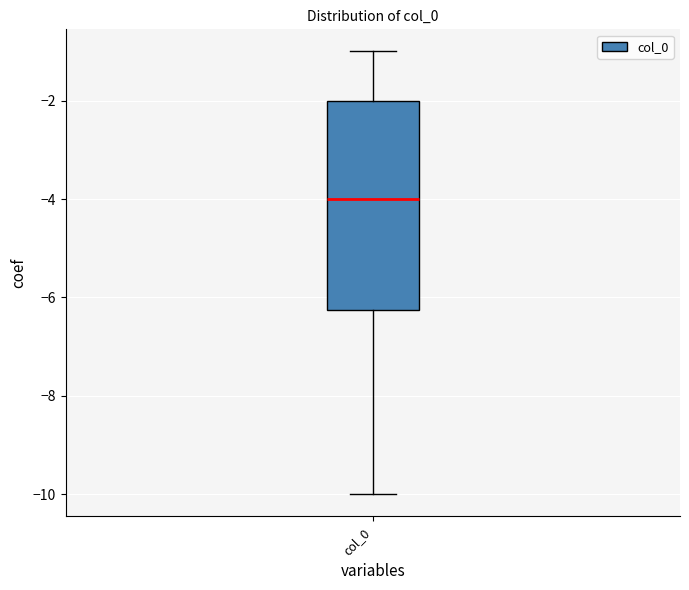

Read this box plot against the y-axis: the position of the median line, the range covered by the box, and the ends of both whiskers. The values are not printed on the chart, so give them approximately, as read against the axis.

median -4.0, box -6.2 to -2.0, whiskers -10.0 to -1.0